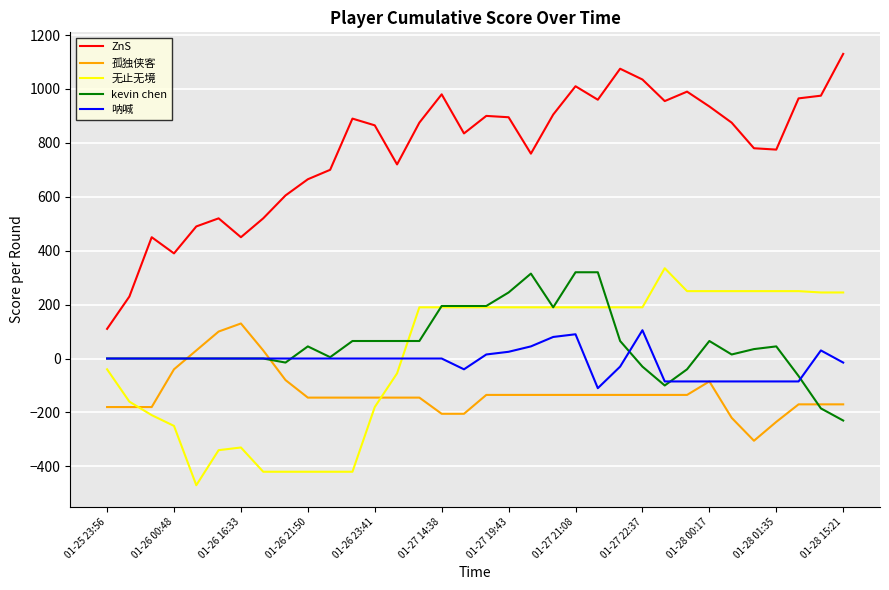

True or false: ZnS and 孤独侠客 intersect in this chart.

False